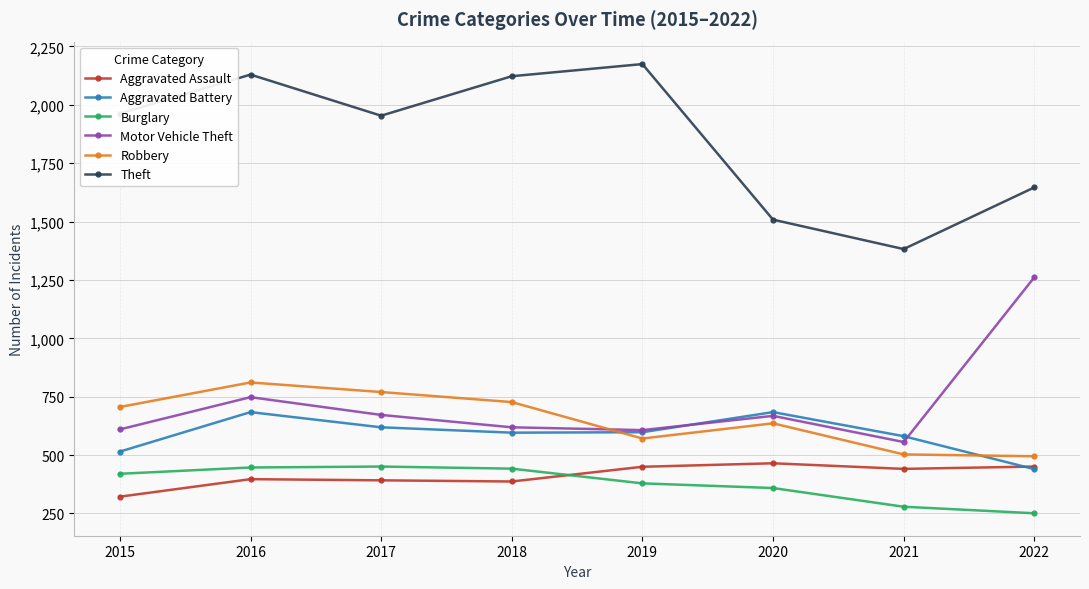

At which label is Robbery closest to 653?

2020